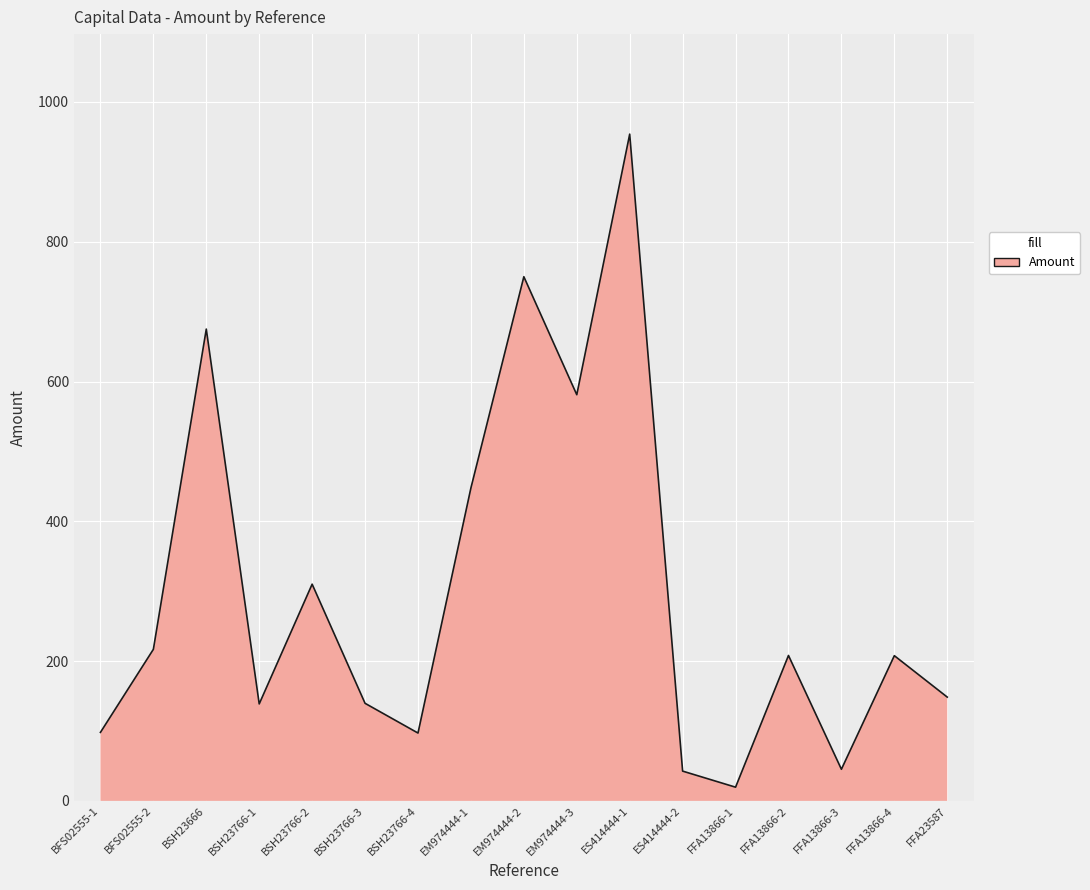

How many lines are shown in the chart?

1